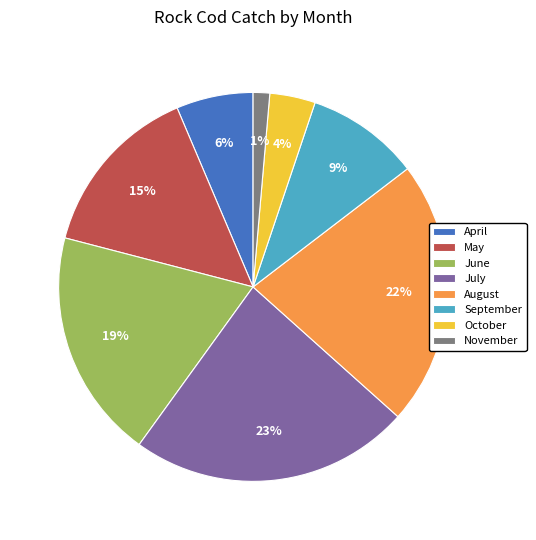

What percentage is the August slice, to the nearest percent?

22%